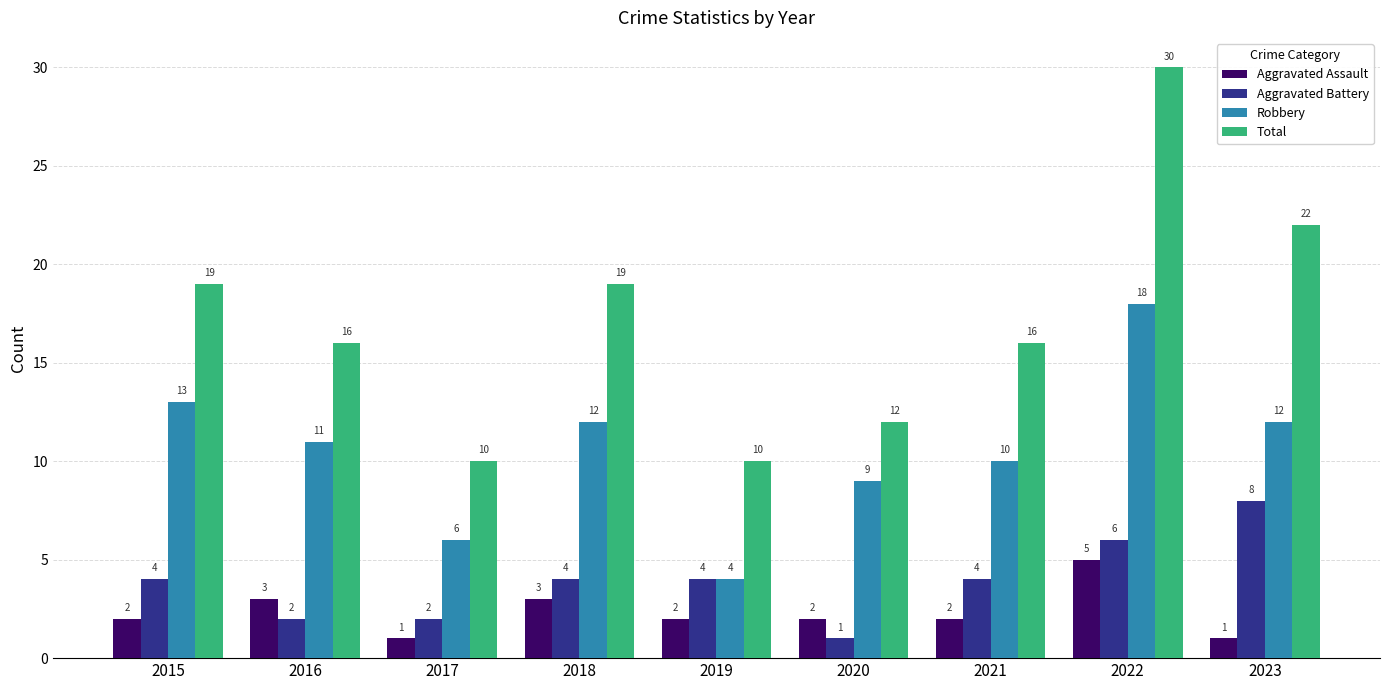

Between 2015 and 2022, which series saw the biggest shift?

Total